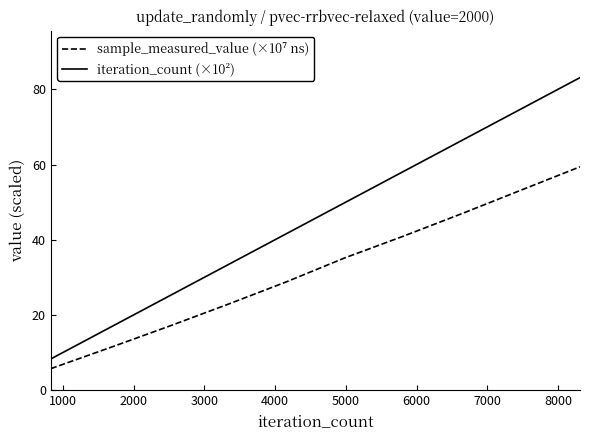

Which series has the largest total across all categories?

iteration_count (×10²)